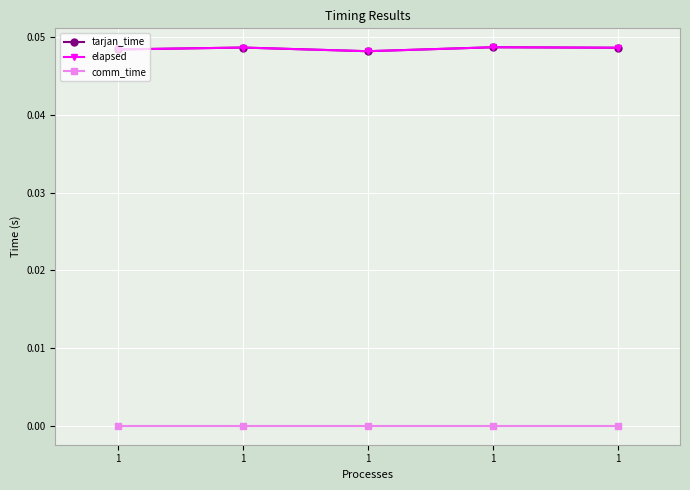

Does the chart have visible grid lines?

Yes